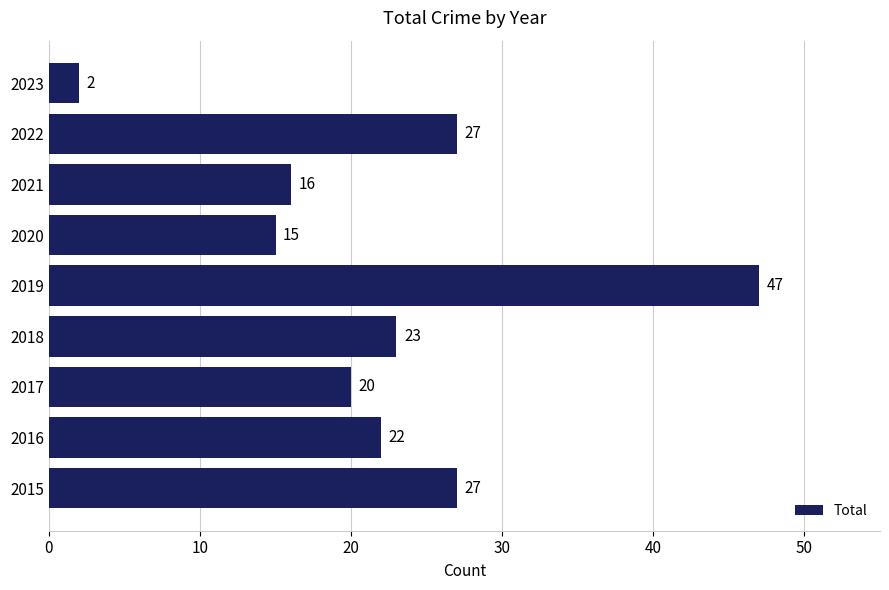

Reading bottom to top, transcribe all the data shown in this chart.

2015=27	2016=22	2017=20	2018=23	2019=47	2020=15	2021=16	2022=27	2023=2